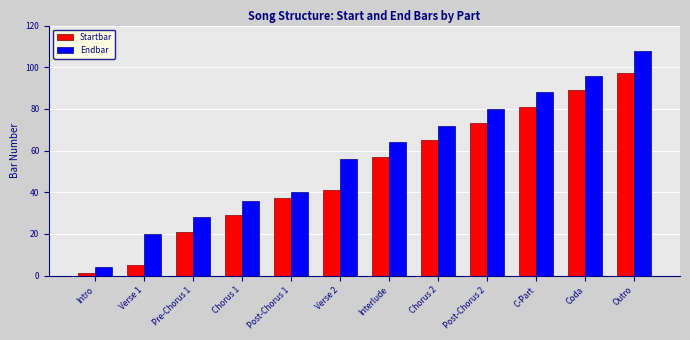

Reading left to right, extract all data points from this chart.

Startbar: Intro=1	Verse 1=5	Pre-Chorus 1=21	Chorus 1=29	Post-Chorus 1=37	Verse 2=41	Interlude=57	Chorus 2=65	Post-Chorus 2=73	C-Part=81	Coda=89	Outro=97
Endbar: Intro=4	Verse 1=20	Pre-Chorus 1=28	Chorus 1=36	Post-Chorus 1=40	Verse 2=56	Interlude=64	Chorus 2=72	Post-Chorus 2=80	C-Part=88	Coda=96	Outro=108